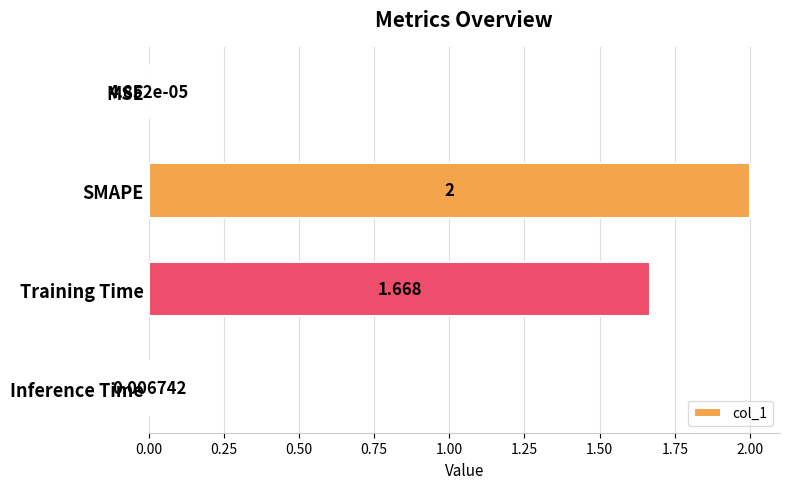

Count the number of categories in the chart.

4